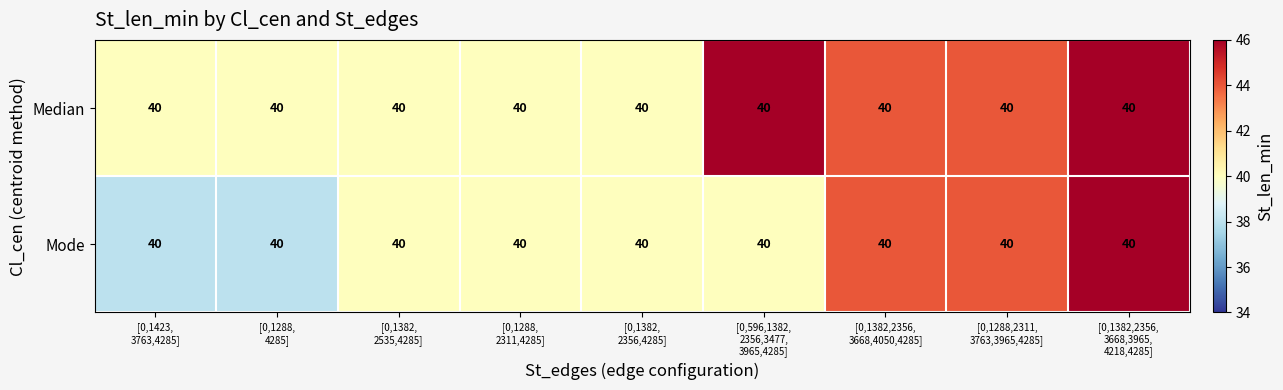

Which series has the largest total across all categories?

Median